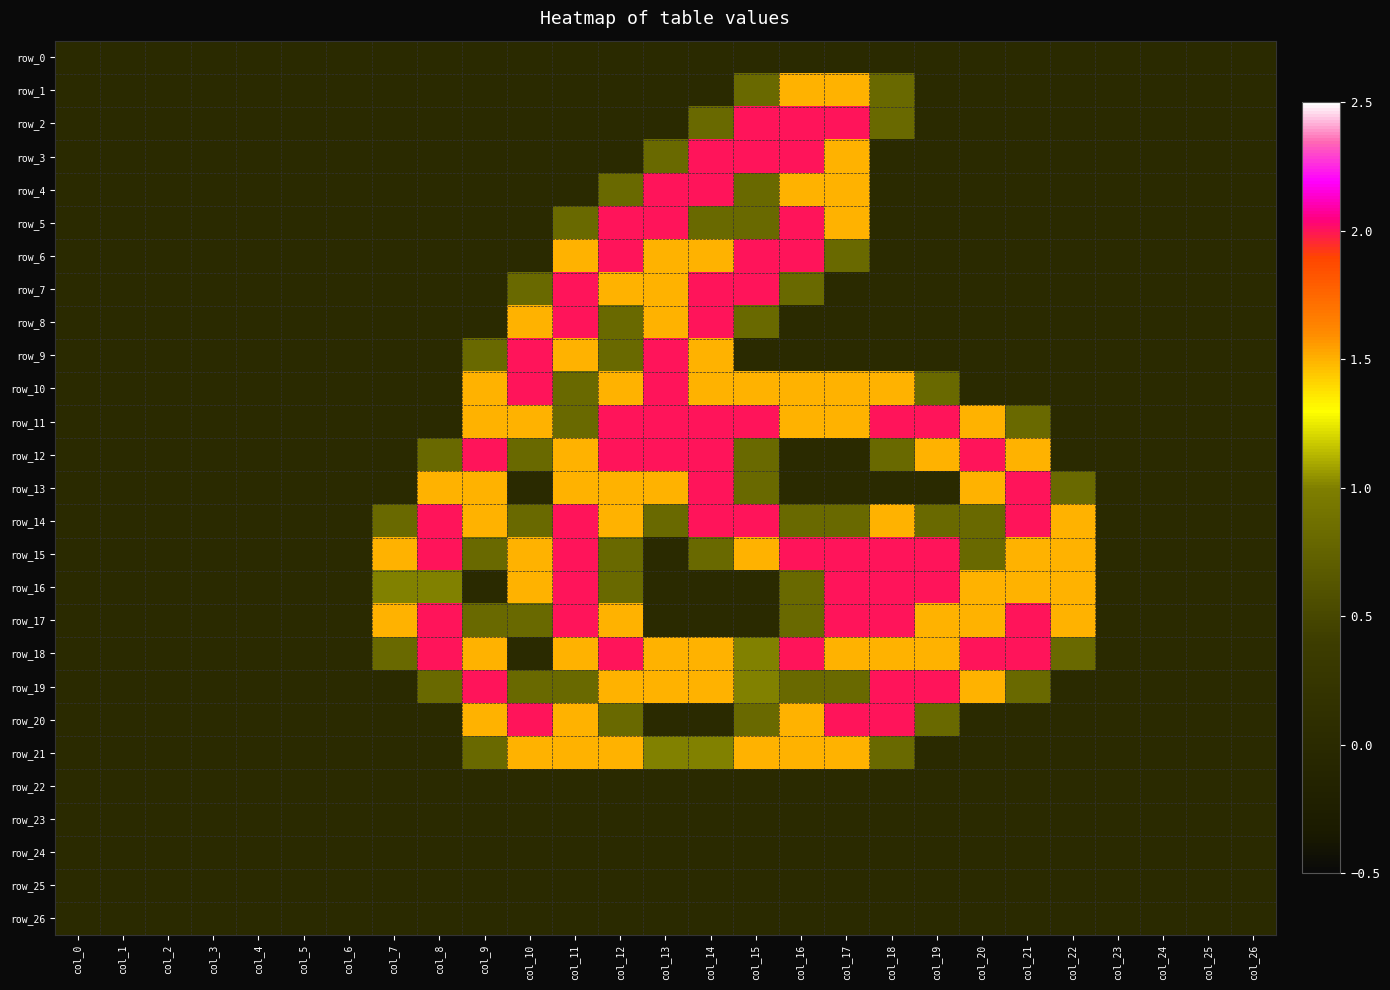

Rank the series at col_4 from lowest to highest value.

row_0, row_1, row_2, row_3, row_4, row_5, row_6, row_7, row_8, row_9, row_10, row_11, row_12, row_13, row_14, row_15, row_16, row_17, row_18, row_19, row_20, row_21, row_22, row_23, row_24, row_25, row_26